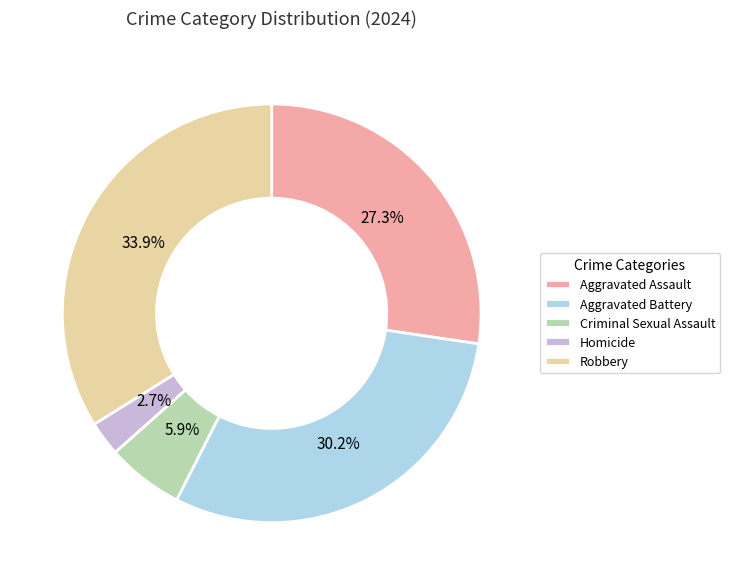

To the nearest percent, what is the difference between the Aggravated Assault and Criminal Sexual Assault slice percentages?

21%